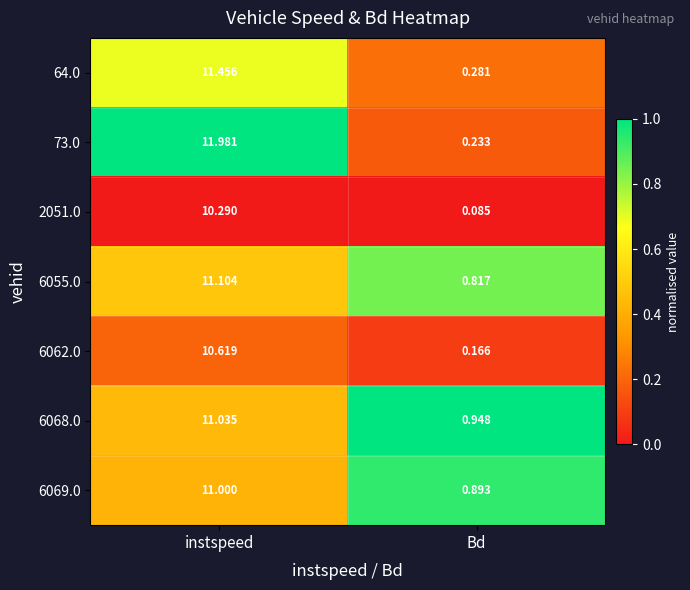

Which series has the largest range (max minus min)?

73.0